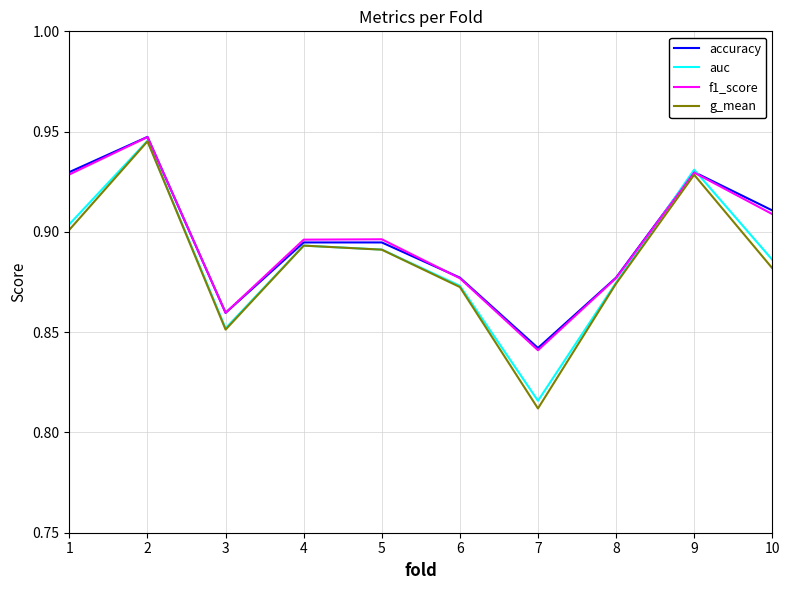

Is the value of g_mean at 6 greater than the value of auc at 7?

Yes